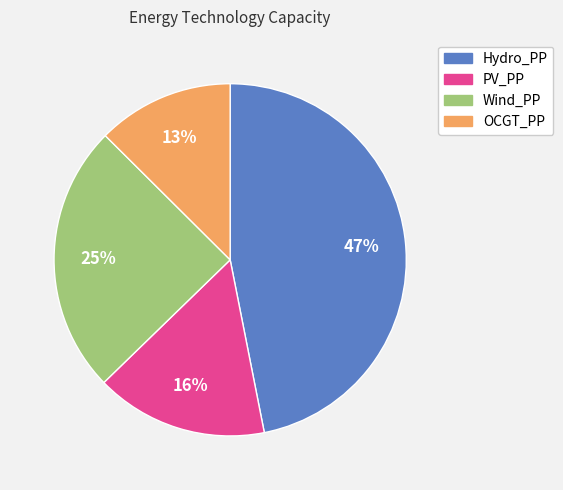

How many segments does this pie chart have?

4